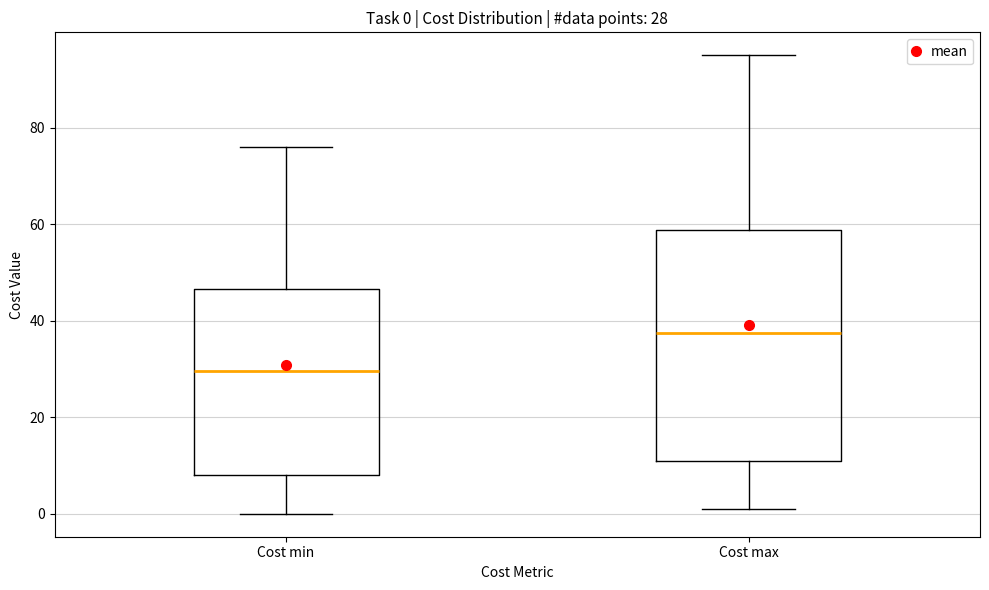

Which box has the highest median line?

Cost max